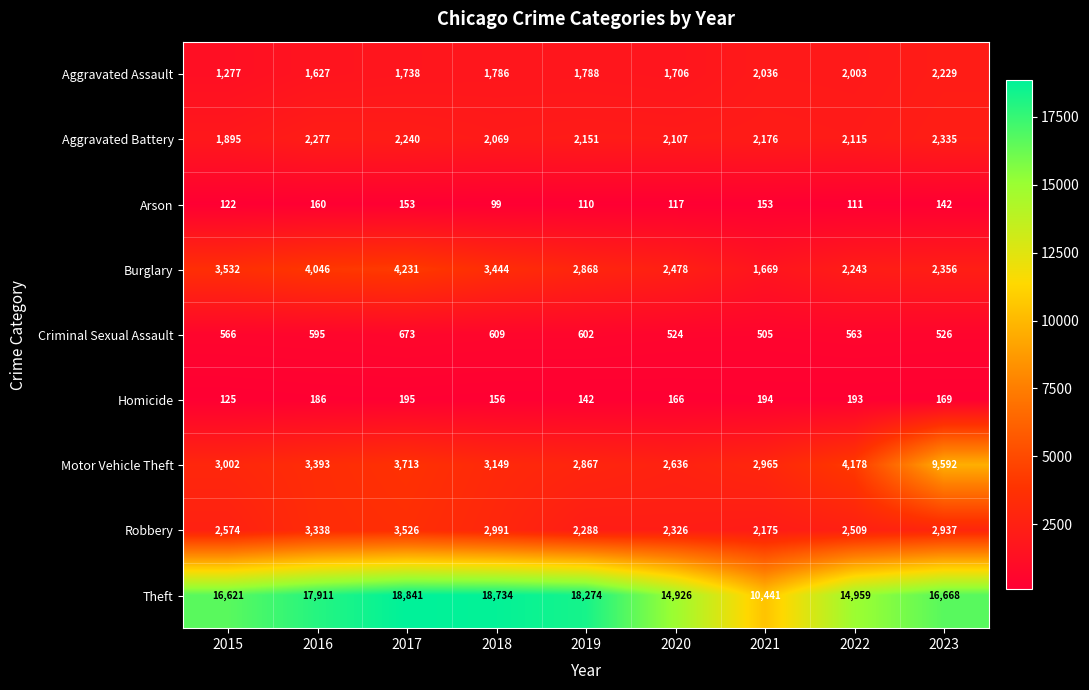

The Arson series shows 160 at 2016. True or false?

True